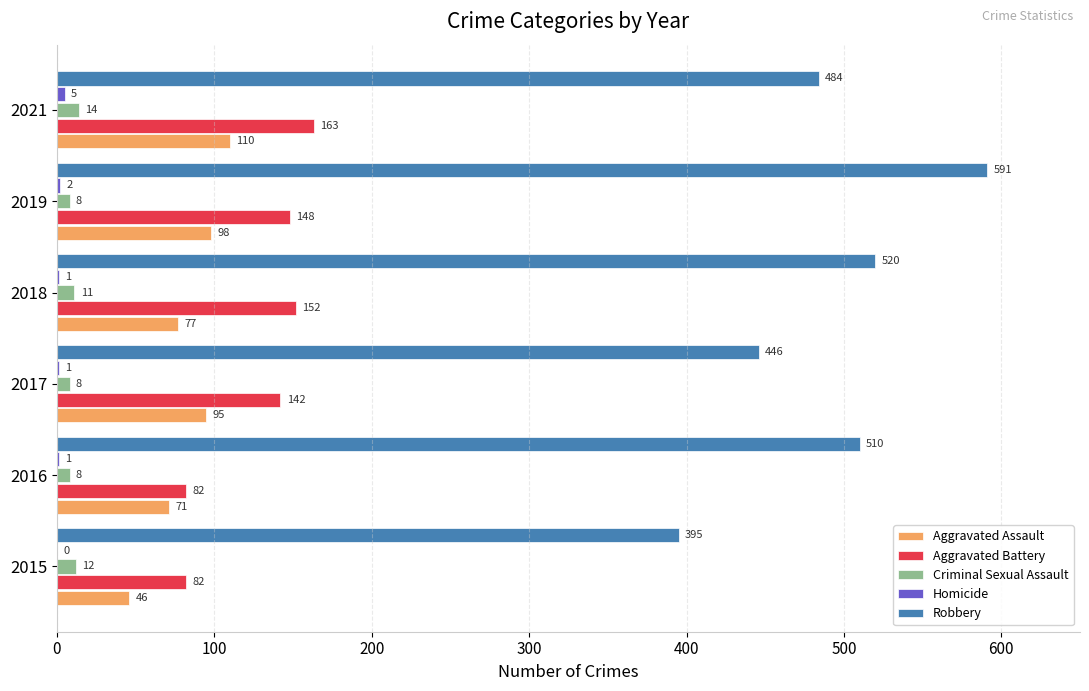

What value does the Criminal Sexual Assault series have at 2021?

14